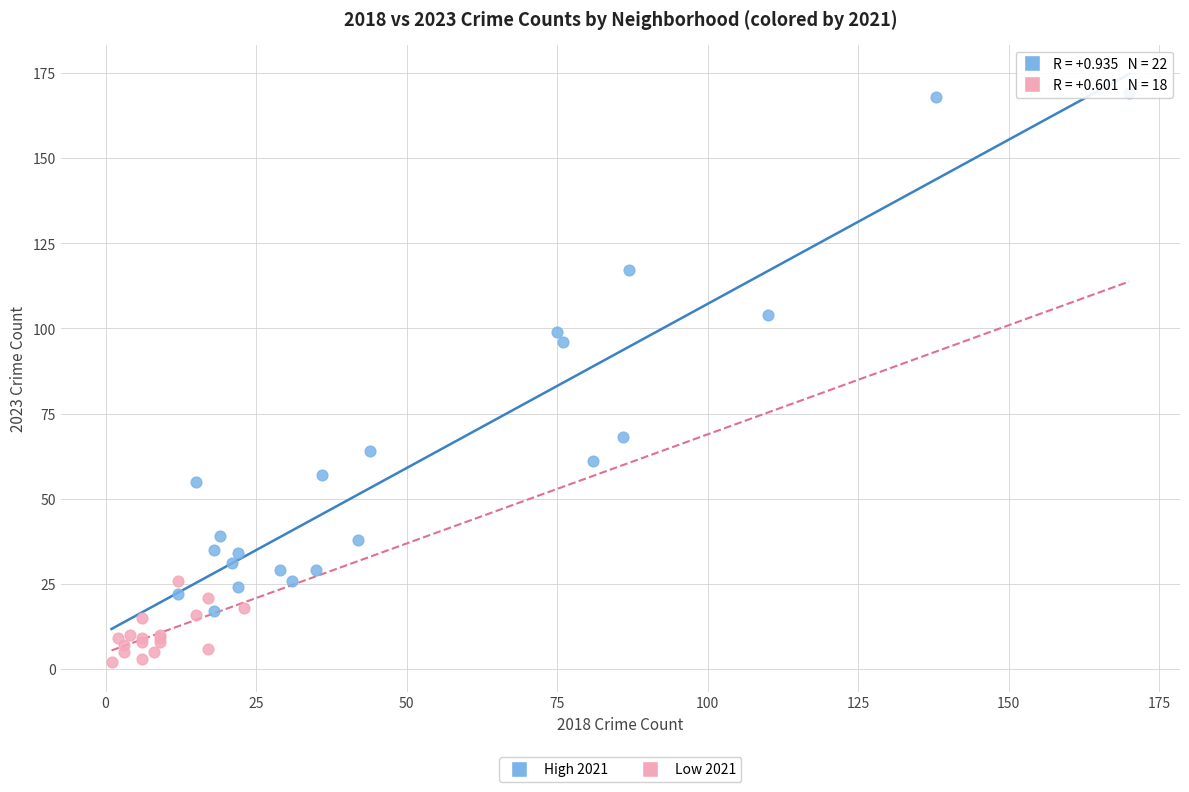

Which series contains the highest Y value?

High 2021